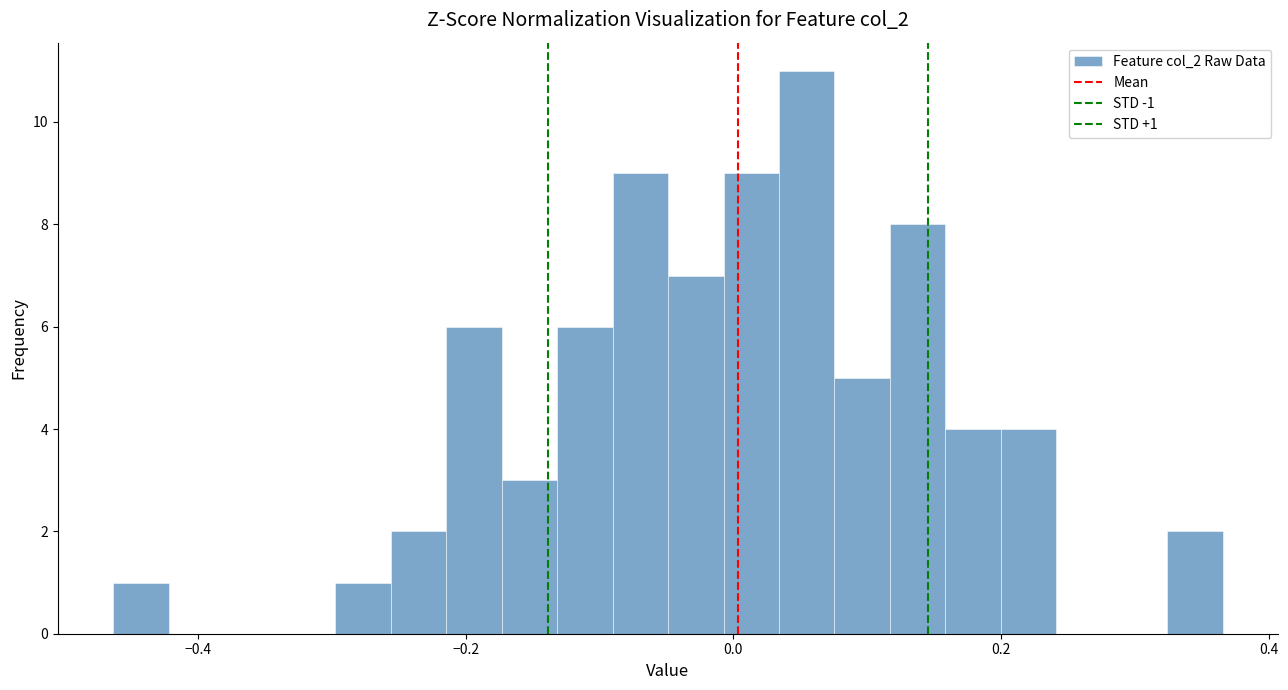

Around what value on the x-axis is the tallest bar? Give the approximate position of its centre, as read against the axis.

0.06